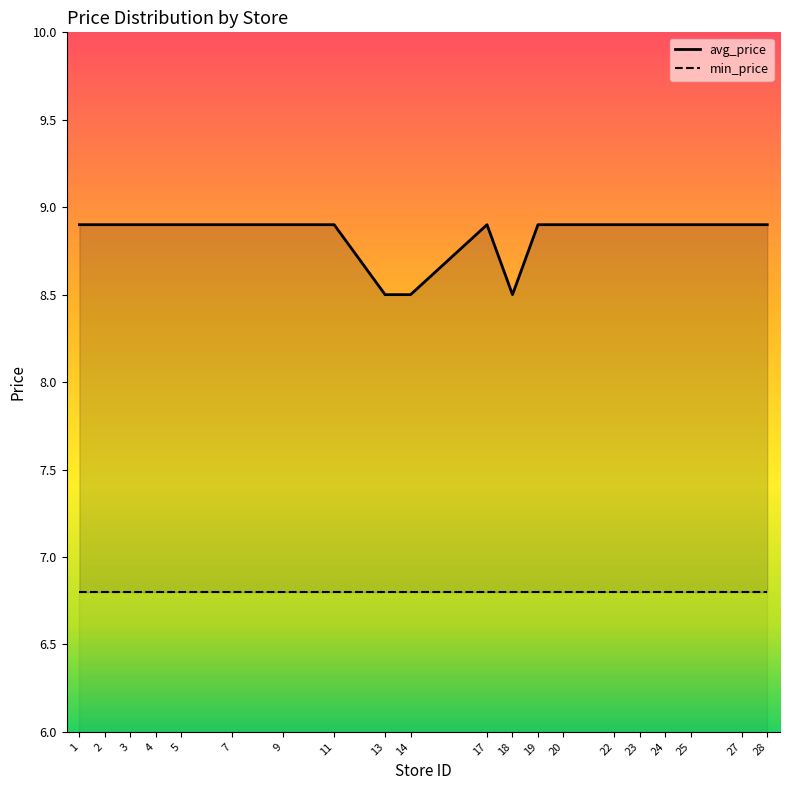

What is the difference between the maximum and minimum values in the avg_price_line series?

0.4